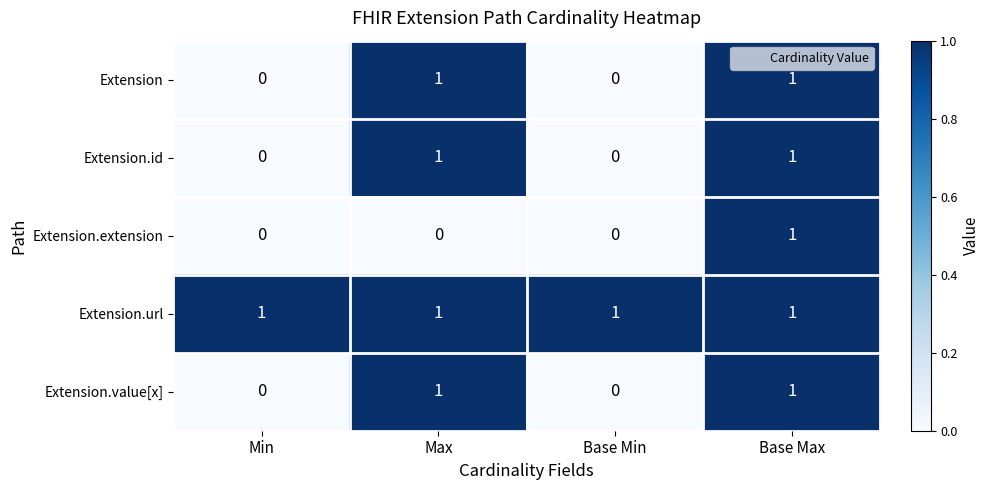

Which series changed the most between Max and Base Max?

Extension.extension